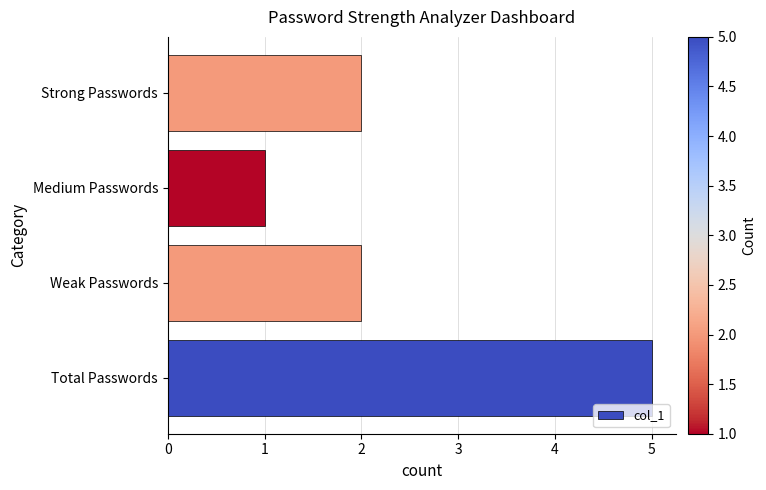

Reading top to bottom, list all the values displayed in this chart.

2	1	2	5